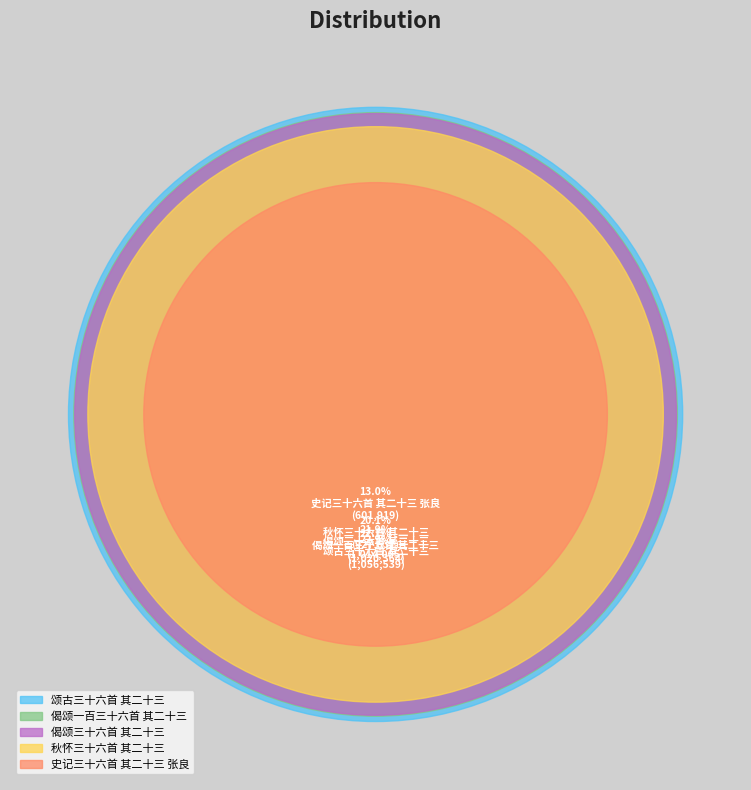

What is the change in value from 偈颂一百三十六首 其二十三 to 史记三十六首 其二十三 张良?

-418445